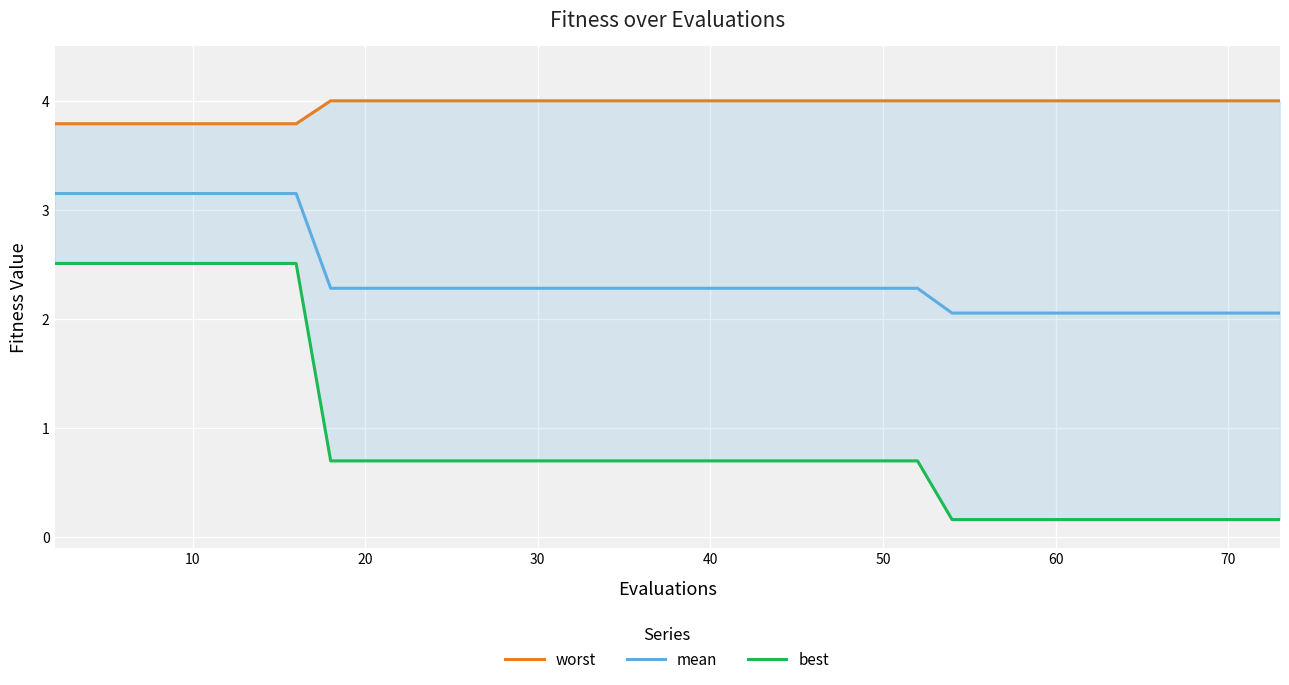

How many series are shown in this chart?

3